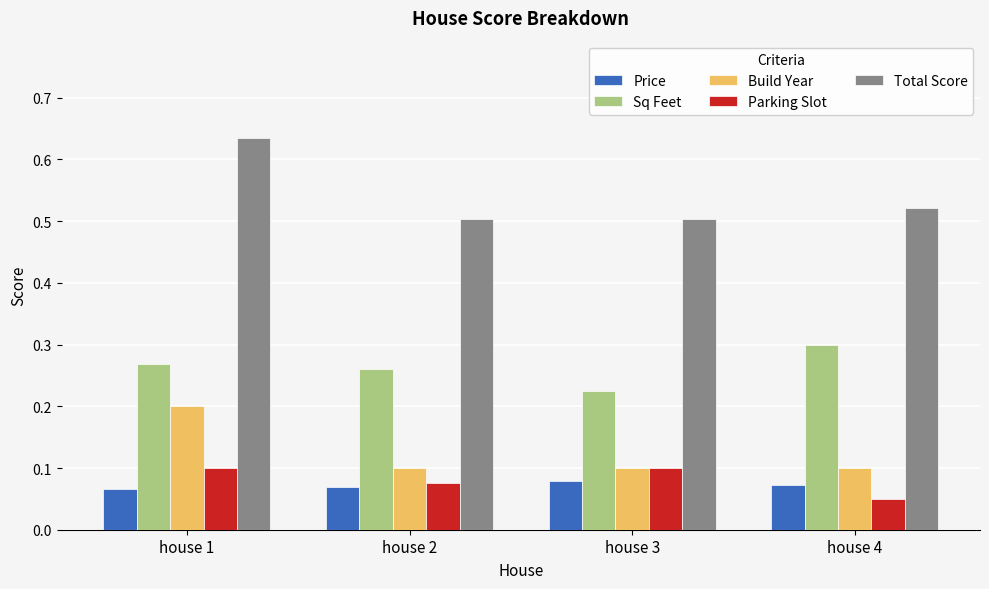

Does the chart contain stacked bars?

No